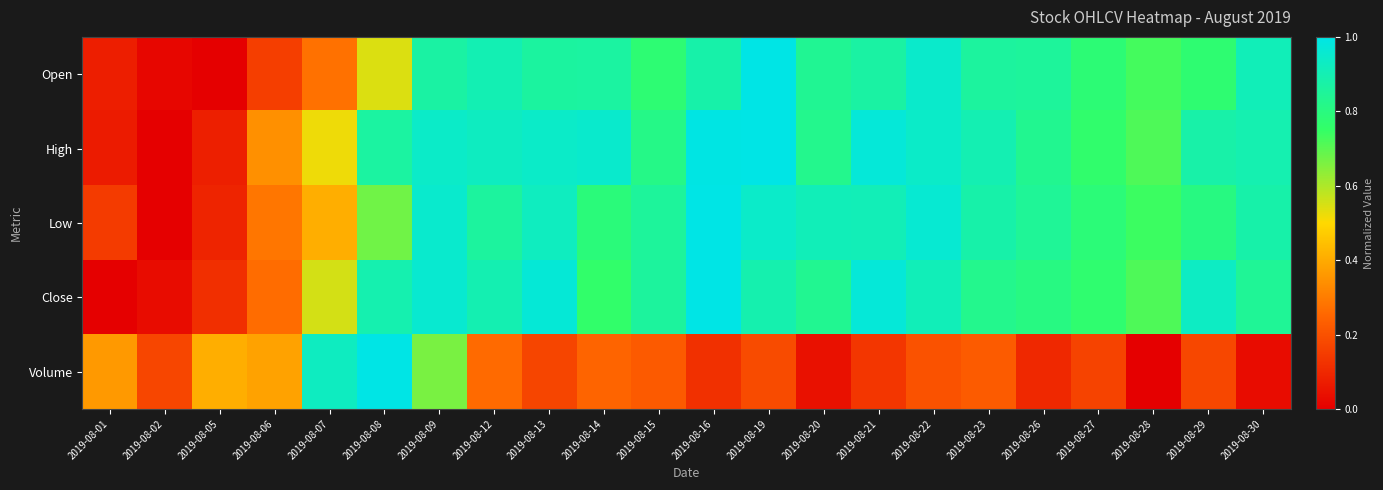

Reading left to right, what are all the values shown in this chart?

Open: 2019-08-01=0.1	2019-08-02=0.0	2019-08-05=0.0	2019-08-06=0.2	2019-08-07=0.3	2019-08-08=0.5	2019-08-09=0.9	2019-08-12=0.9	2019-08-13=0.9	2019-08-14=0.9	2019-08-15=0.8	2019-08-16=0.9	2019-08-19=1.0	2019-08-20=0.8	2019-08-21=0.9	2019-08-22=0.9	2019-08-23=0.9	2019-08-26=0.9	2019-08-27=0.8	2019-08-28=0.7	2019-08-29=0.8	2019-08-30=0.9
High: 2019-08-01=0.1	2019-08-02=0.0	2019-08-05=0.1	2019-08-06=0.3	2019-08-07=0.5	2019-08-08=0.9	2019-08-09=0.9	2019-08-12=0.9	2019-08-13=0.9	2019-08-14=1.0	2019-08-15=0.8	2019-08-16=1.0	2019-08-19=1.0	2019-08-20=0.8	2019-08-21=1.0	2019-08-22=0.9	2019-08-23=0.9	2019-08-26=0.8	2019-08-27=0.8	2019-08-28=0.7	2019-08-29=0.9	2019-08-30=0.9
Low: 2019-08-01=0.1	2019-08-02=0.0	2019-08-05=0.1	2019-08-06=0.3	2019-08-07=0.4	2019-08-08=0.7	2019-08-09=1.0	2019-08-12=0.9	2019-08-13=0.9	2019-08-14=0.8	2019-08-15=0.9	2019-08-16=1.0	2019-08-19=0.9	2019-08-20=0.9	2019-08-21=0.9	2019-08-22=1.0	2019-08-23=0.9	2019-08-26=0.8	2019-08-27=0.8	2019-08-28=0.7	2019-08-29=0.8	2019-08-30=0.9
Close: 2019-08-01=0.0	2019-08-02=0.0	2019-08-05=0.1	2019-08-06=0.3	2019-08-07=0.6	2019-08-08=0.9	2019-08-09=1.0	2019-08-12=0.9	2019-08-13=1.0	2019-08-14=0.8	2019-08-15=0.9	2019-08-16=1.0	2019-08-19=0.9	2019-08-20=0.8	2019-08-21=1.0	2019-08-22=0.9	2019-08-23=0.8	2019-08-26=0.8	2019-08-27=0.8	2019-08-28=0.7	2019-08-29=0.9	2019-08-30=0.8
Volume: 2019-08-01=0.4	2019-08-02=0.2	2019-08-05=0.4	2019-08-06=0.4	2019-08-07=0.9	2019-08-08=1.0	2019-08-09=0.7	2019-08-12=0.3	2019-08-13=0.2	2019-08-14=0.2	2019-08-15=0.2	2019-08-16=0.1	2019-08-19=0.2	2019-08-20=0.0	2019-08-21=0.1	2019-08-22=0.2	2019-08-23=0.2	2019-08-26=0.1	2019-08-27=0.2	2019-08-28=0.0	2019-08-29=0.2	2019-08-30=0.0